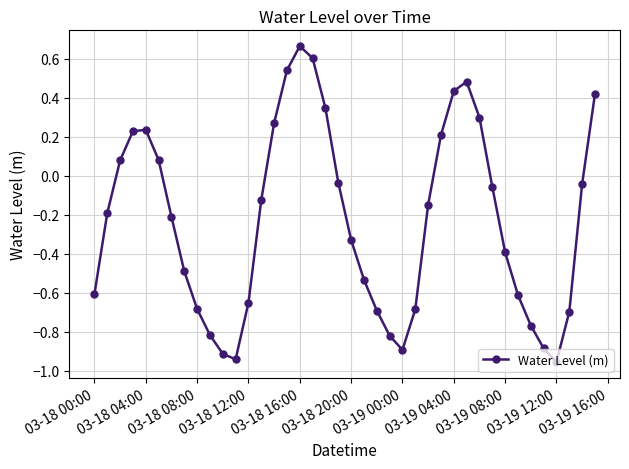

What is the sum of all values?

-9.3